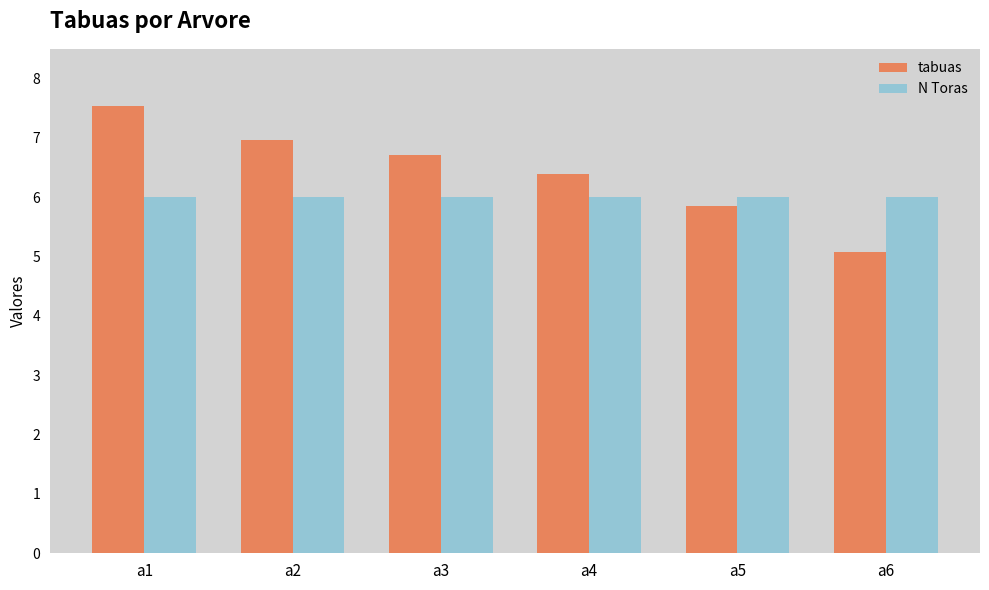

At which category is the sum across all series the highest?

a1